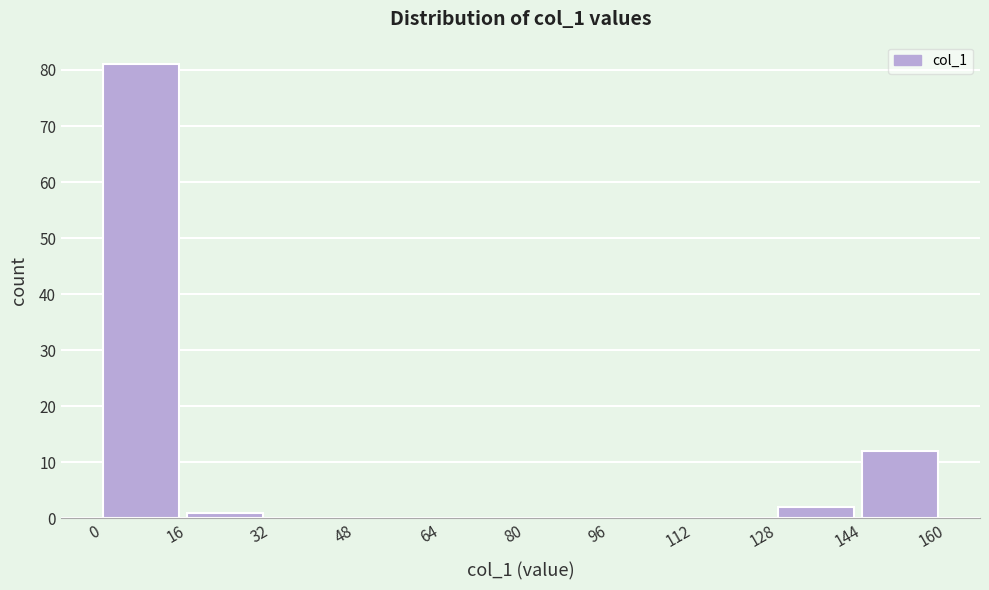

How tall is the bar that spans 16 to 32 on the x-axis? The values are not printed on the chart, so give them approximately, as read against the axis.

1